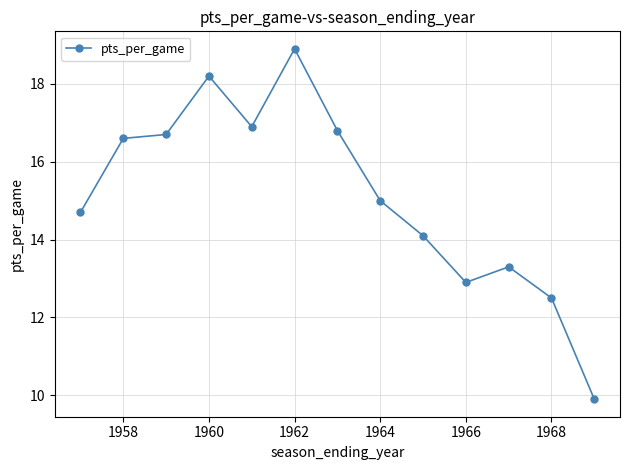

What is the difference between the maximum and minimum values?

9.0